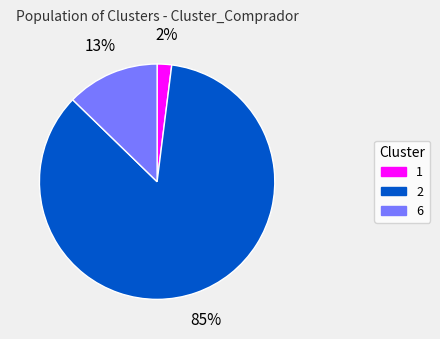

Which slice is the smallest?

1